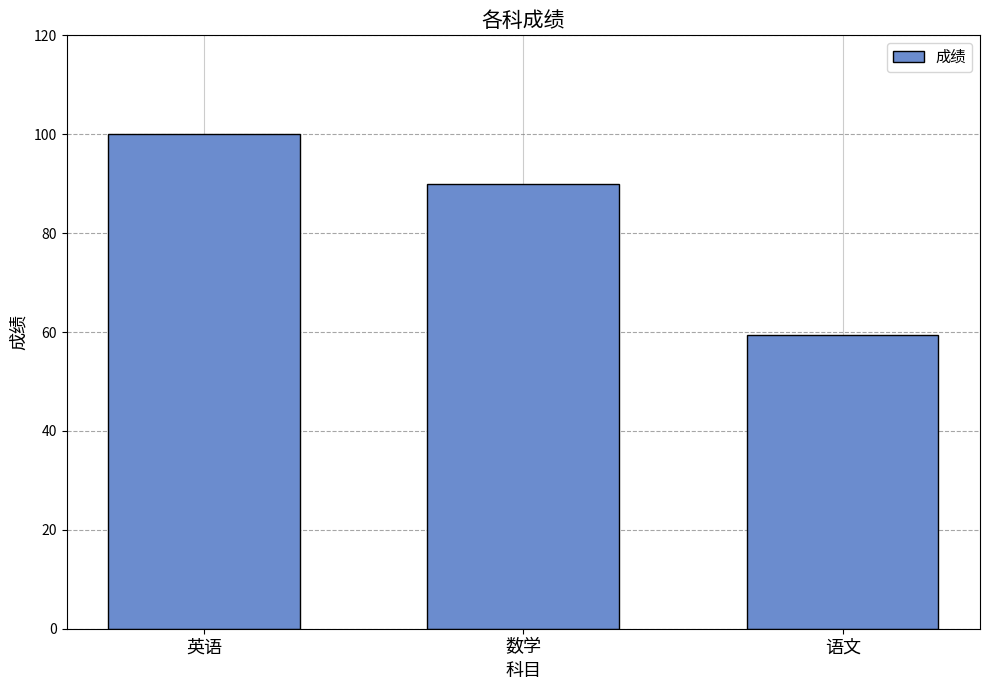

At which label is the value closest to 79?

数学